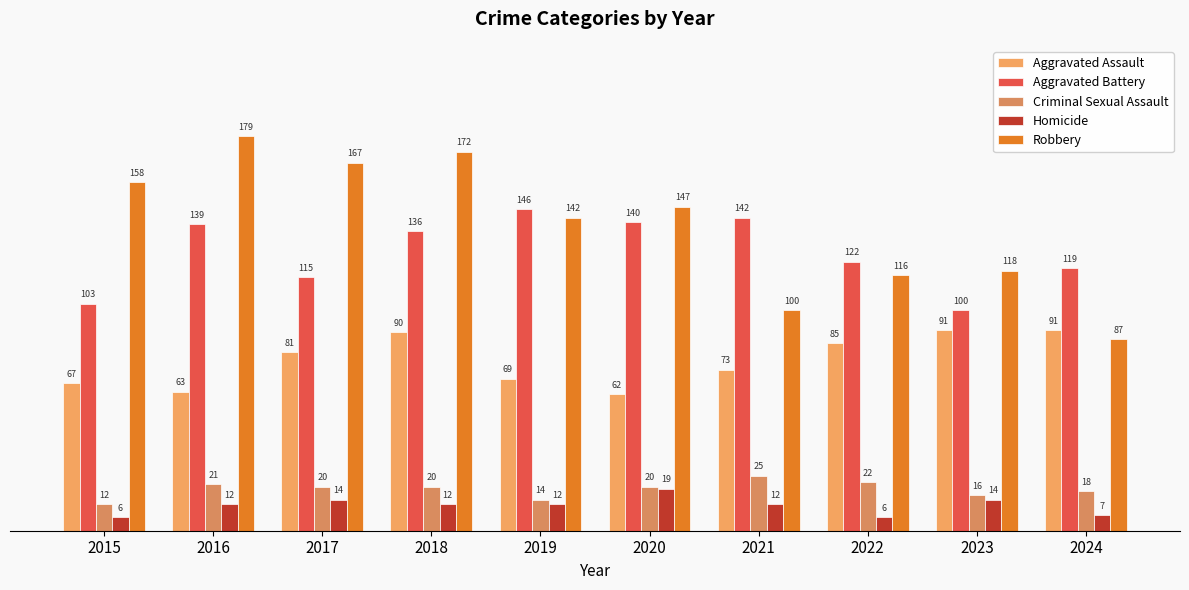

What is the total value across all series at 2015?

346